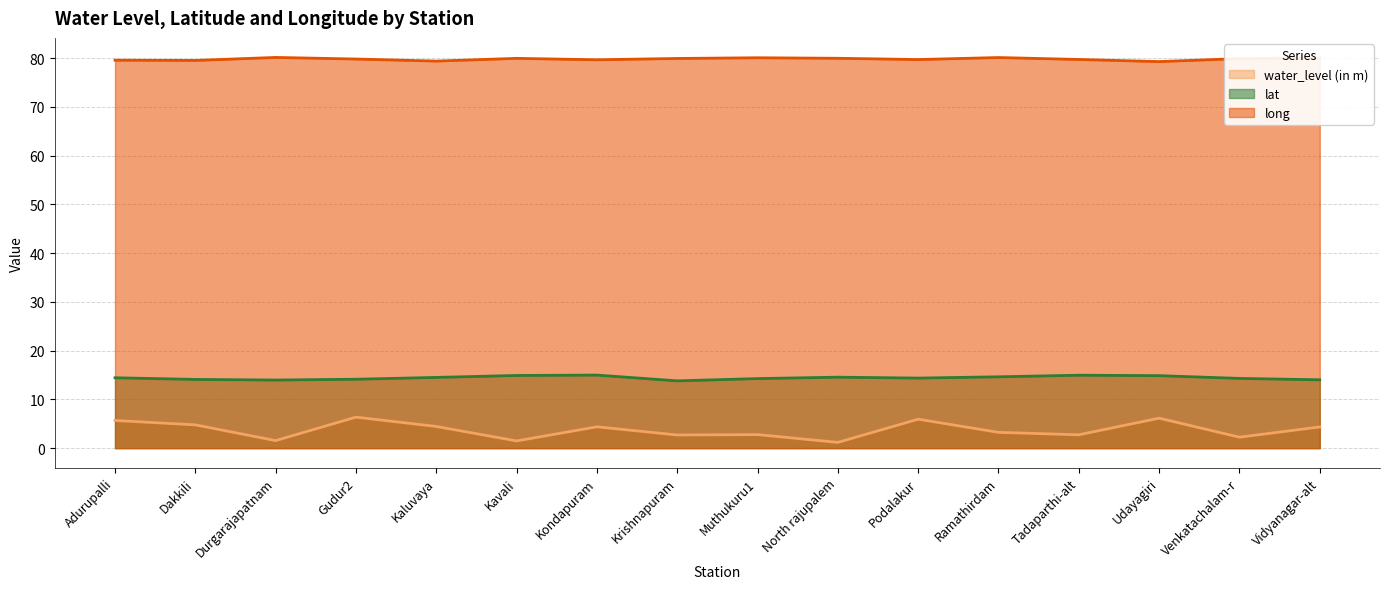

Reading right to left, transcribe all the data shown in this chart.

water_level (in m): 4.3	2.2	6.2	2.7	3.2	5.9	1.2	2.8	2.7	4.4	1.5	4.5	6.4	1.6	4.8	5.7
lat: 14.0	14.3	14.9	15.0	14.6	14.4	14.6	14.3	13.8	15.0	14.9	14.5	14.1	14.0	14.1	14.4
long: 80.0	79.9	79.3	79.8	80.1	79.7	80.0	80.1	80.0	79.7	80.0	79.4	79.8	80.2	79.6	79.6